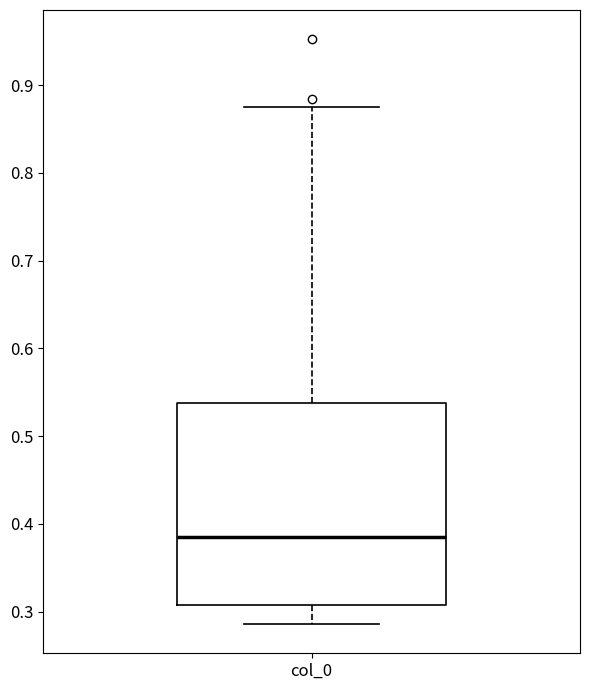

Where is the upper edge of the box for col_0 on the y-axis? The values are not printed on the chart, so give them approximately, as read against the axis.

0.54